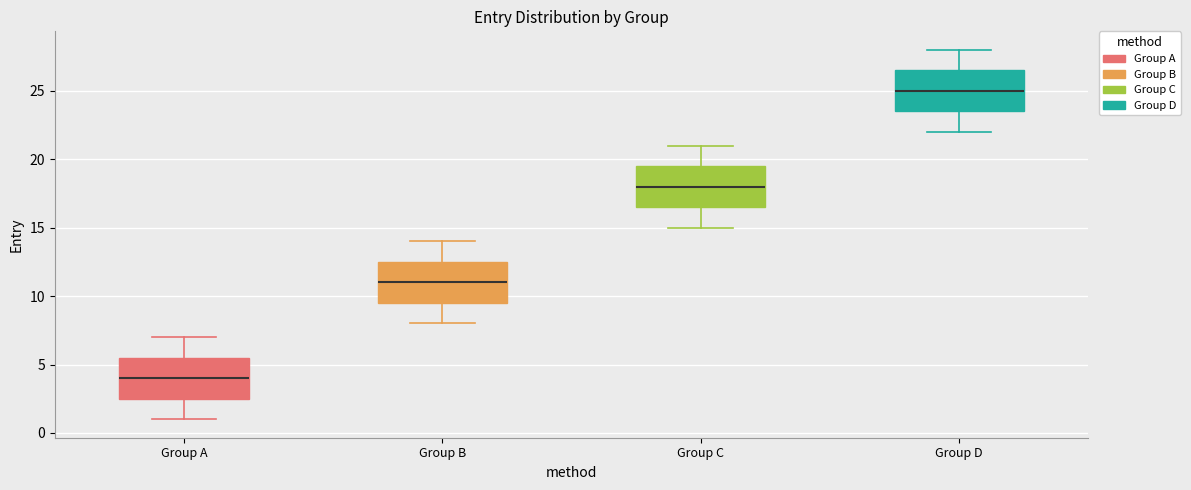

Where does the lower whisker of the box for Group B end on the y-axis? The values are not printed on the chart, so give them approximately, as read against the axis.

8.0